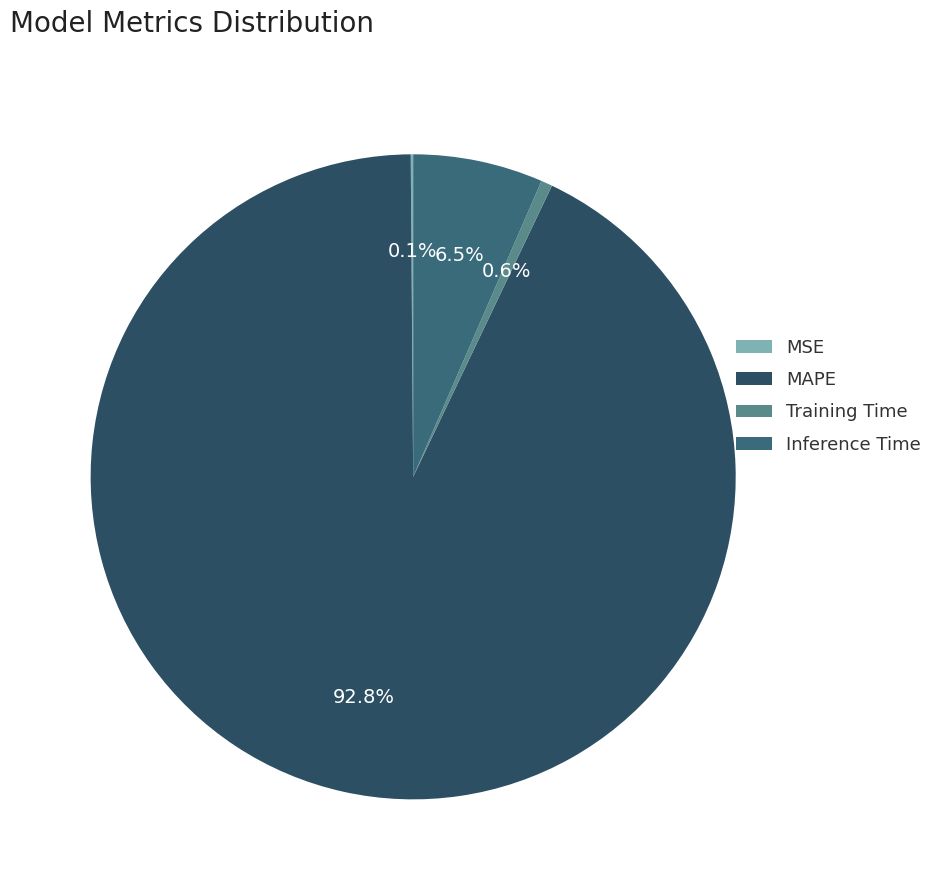

Which has a higher value, MAPE or Inference Time?

MAPE